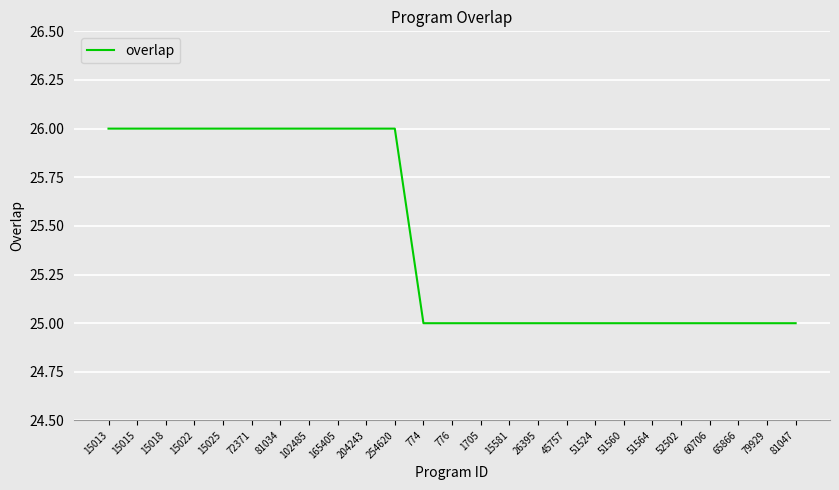

What is the maximum value shown in the chart?

26